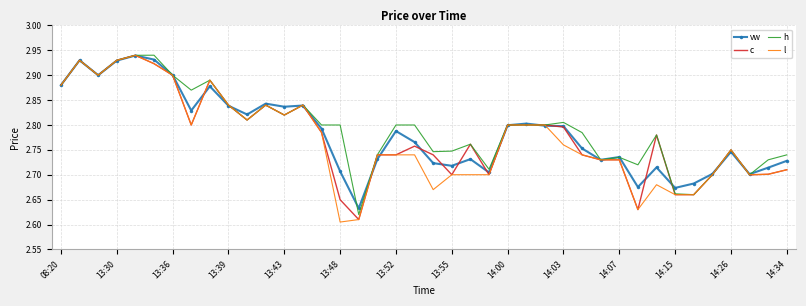

What are all the series names shown in the legend?

vw, c, h, l